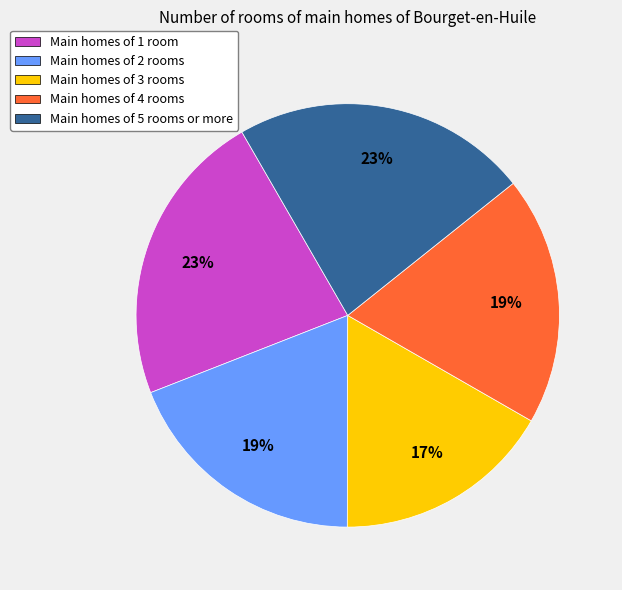

Combined, do Main homes of 3 rooms and Main homes of 1 room account for over 50%?

No